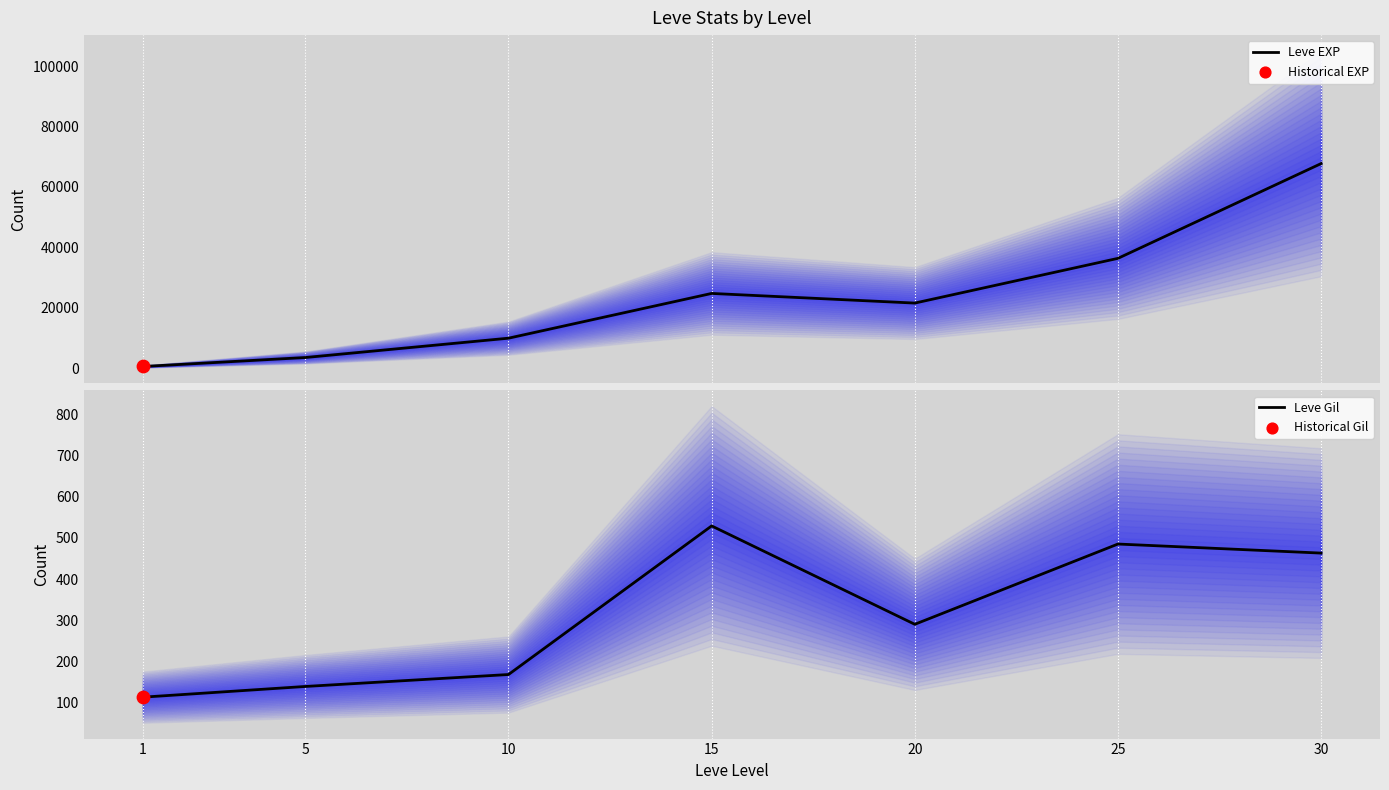

Which series has the widest spread of Y values?

Leve EXP